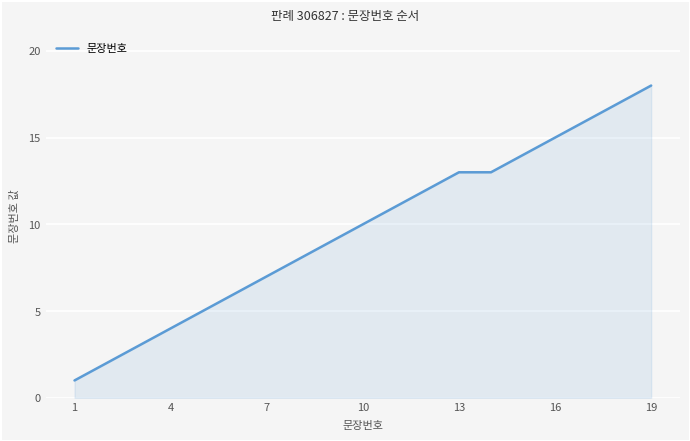

What is the sum of all values?

184